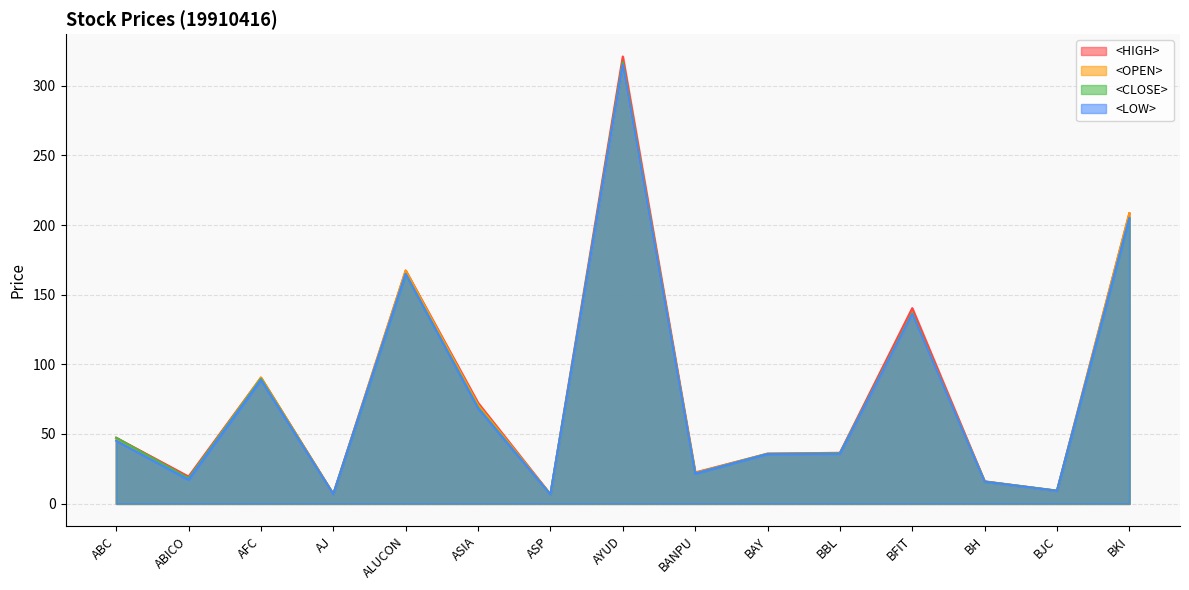

Which series has the largest total across all categories?

<HIGH>